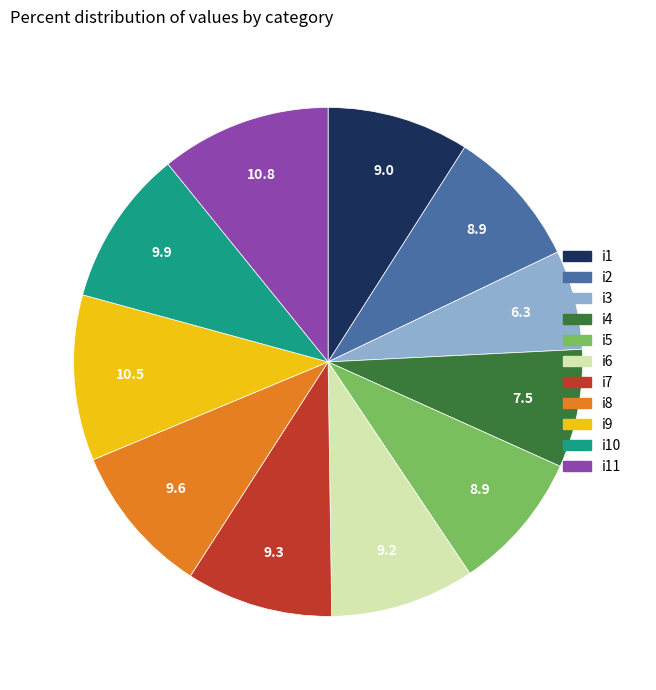

Is there any slice that represents more than half of the pie?

No